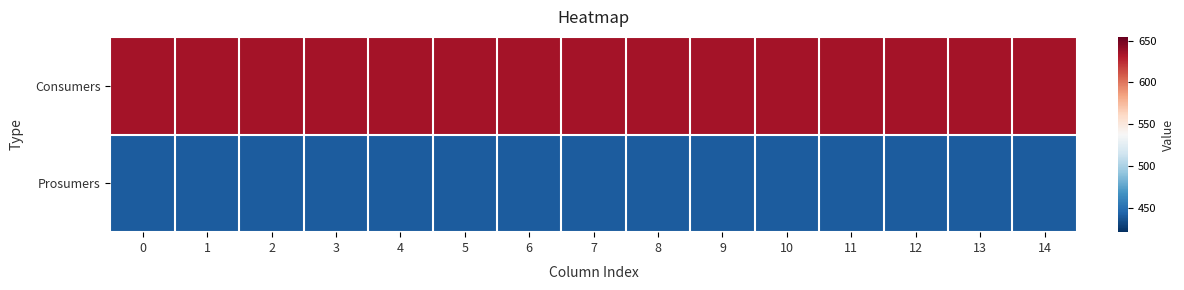

Which series has the largest range (max minus min)?

Consumers